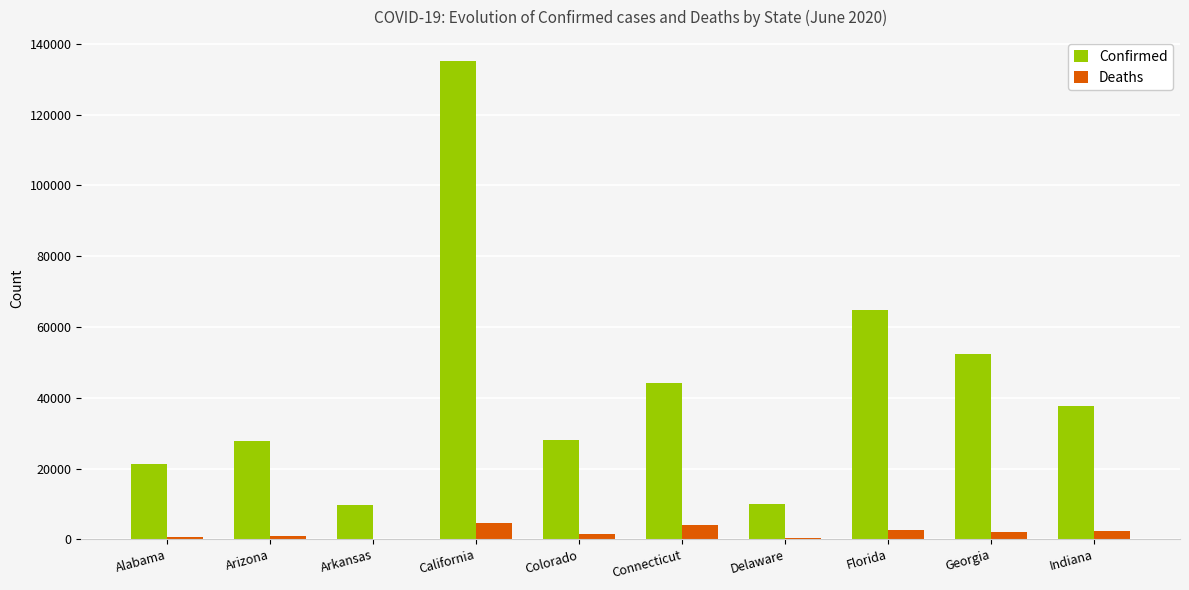

Is the value of Confirmed at Connecticut greater than the value of Deaths at Colorado?

Yes